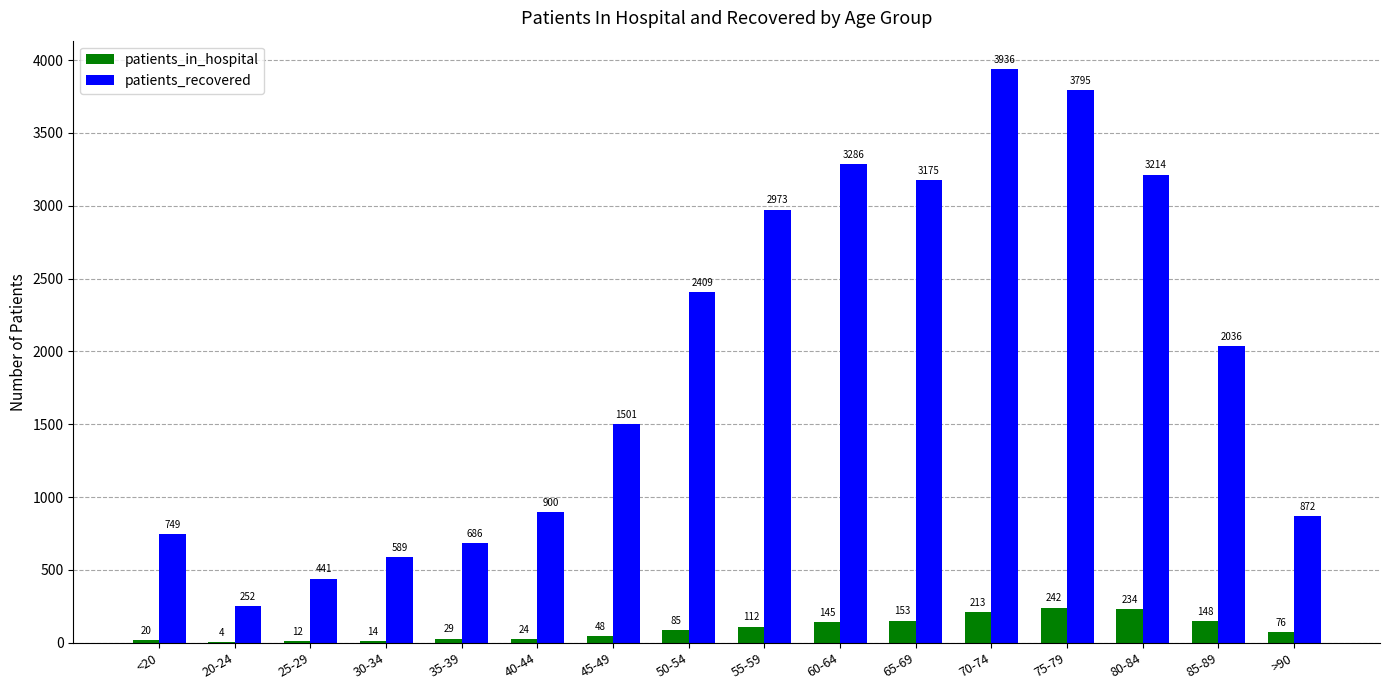

Reading left to right, what are all the values shown in this chart?

patients_in_hospital: <20=20	20-24=4	25-29=12	30-34=14	35-39=29	40-44=24	45-49=48	50-54=85	55-59=112	60-64=145	65-69=153	70-74=213	75-79=242	80-84=234	85-89=148	>90=76
patients_recovered: <20=749	20-24=252	25-29=441	30-34=589	35-39=686	40-44=900	45-49=1501	50-54=2409	55-59=2973	60-64=3286	65-69=3175	70-74=3936	75-79=3795	80-84=3214	85-89=2036	>90=872